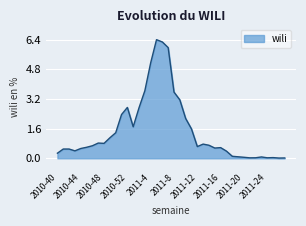

What is the difference between the maximum and minimum values?

6.4